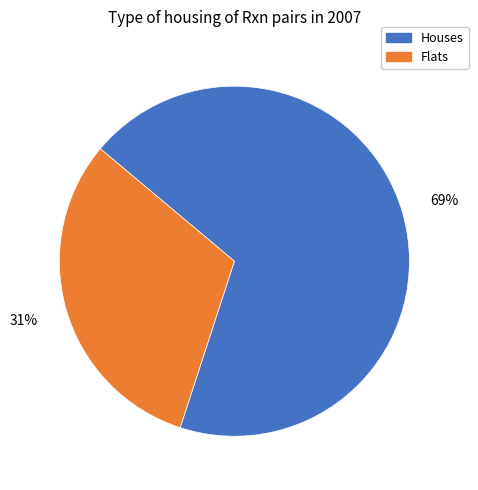

To the nearest percent, what is the difference between the largest and smallest slice percentages?

38%